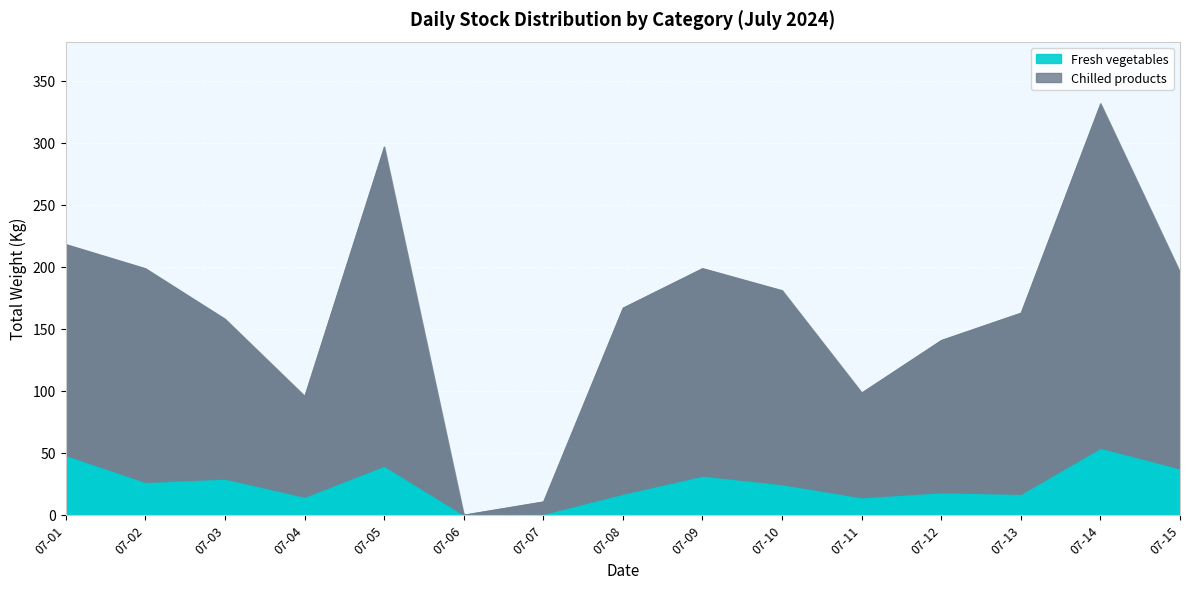

At 2024-07-01, list the series in order from smallest to largest.

Fresh vegetables, Chilled products